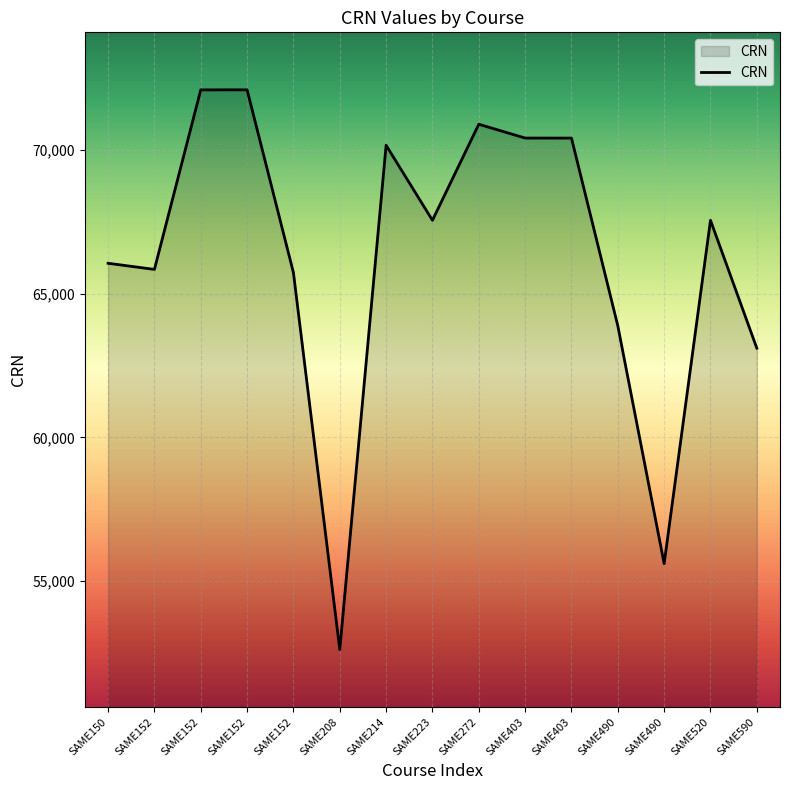

Reading right to left, what are all the values shown in this chart?

63105	67555	55611	63883	70414	70415	70896	67554	70164	52622	65733	72093	72092	65846	66060